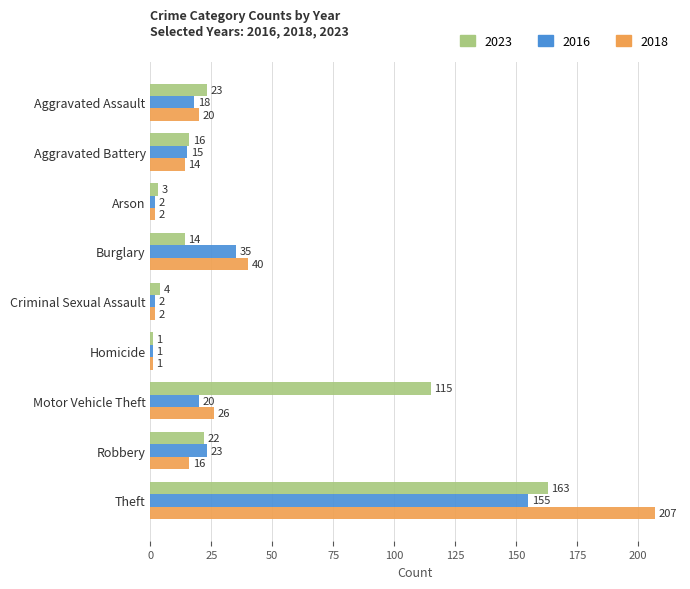

What is the difference between the second highest and second lowest values in the 2018 series?

38